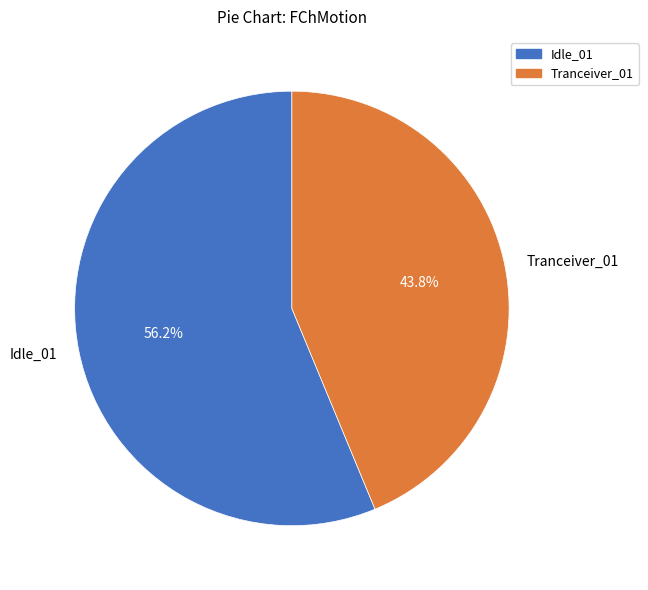

True or false: Idle_01 accounts for 50% of the total.

False